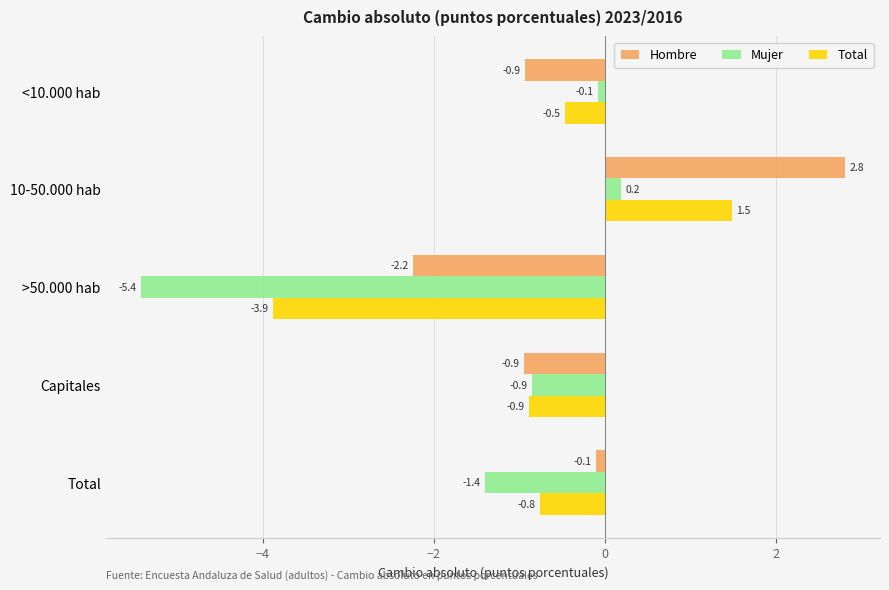

At how many categories does at least one series exceed -4?

5